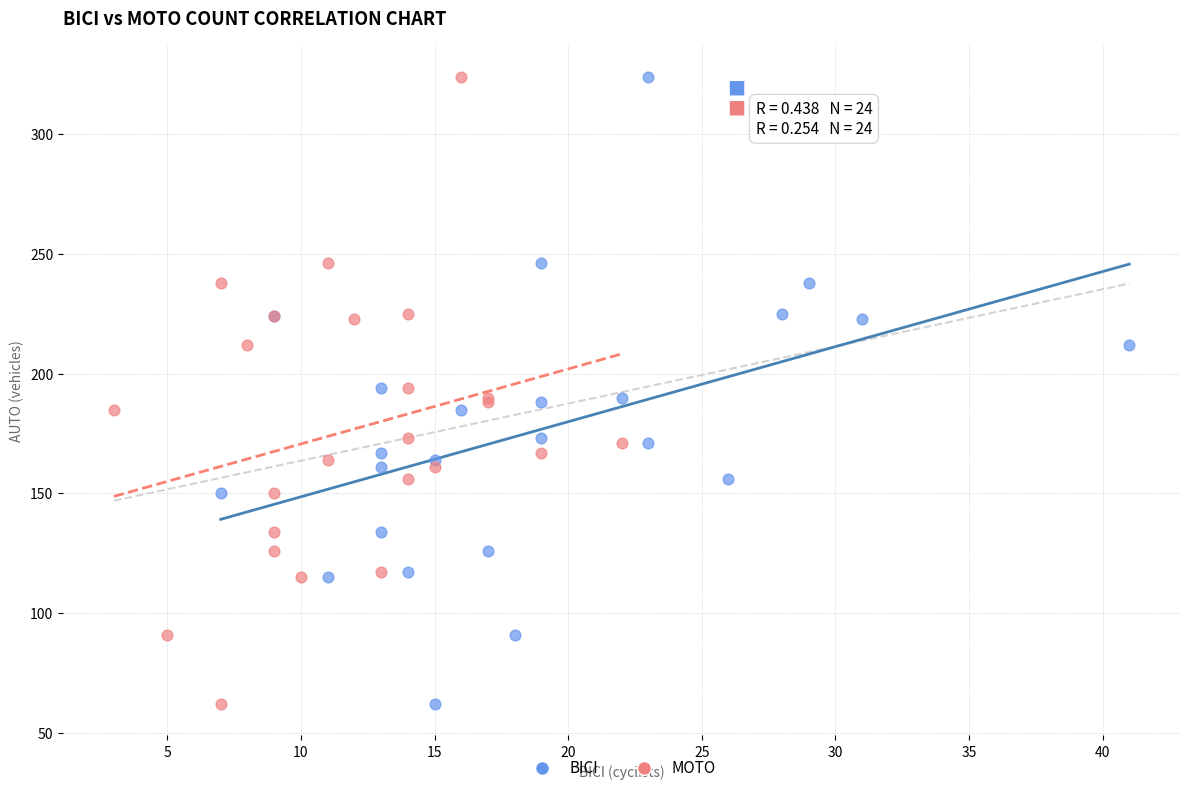

What are all the series names shown in the legend?

BICI, MOTO